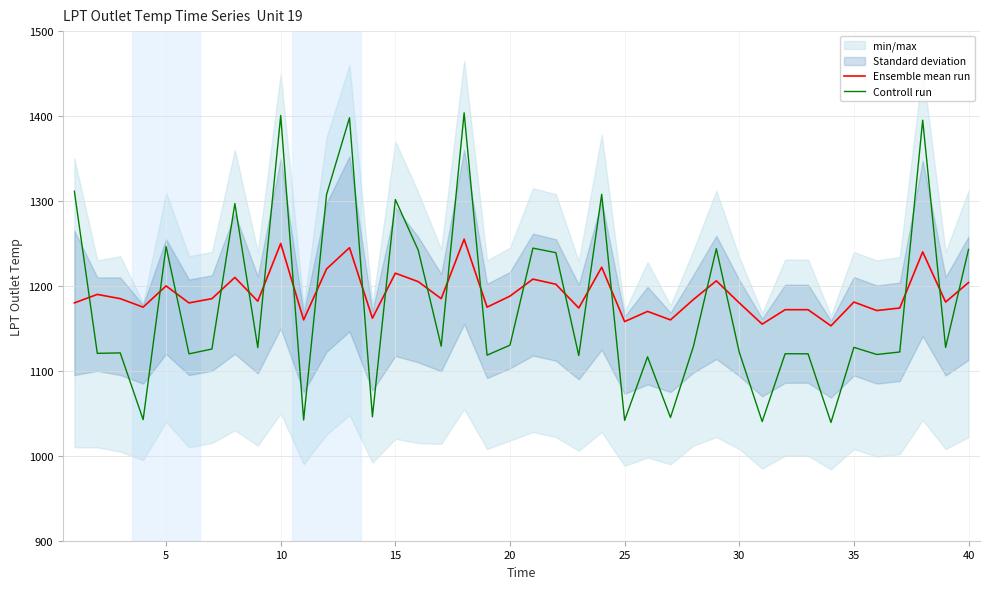

After their last crossing, which series has the higher values: Controll run or Ensemble mean run?

Controll run